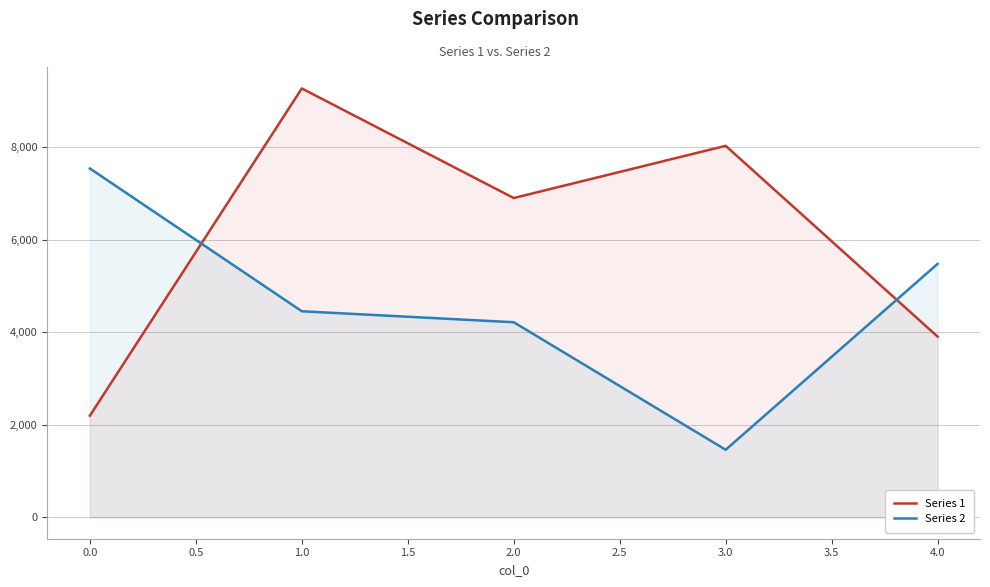

Reading right to left, list all the values displayed in this chart.

Series 1: 4.0=3905.2	3.0=8030.3	2.0=6901.5	1.0=9270.3	0.0=2195.7
Series 2: 4.0=5478.5	3.0=1459.5	2.0=4216.3	1.0=4453.7	0.0=7540.8